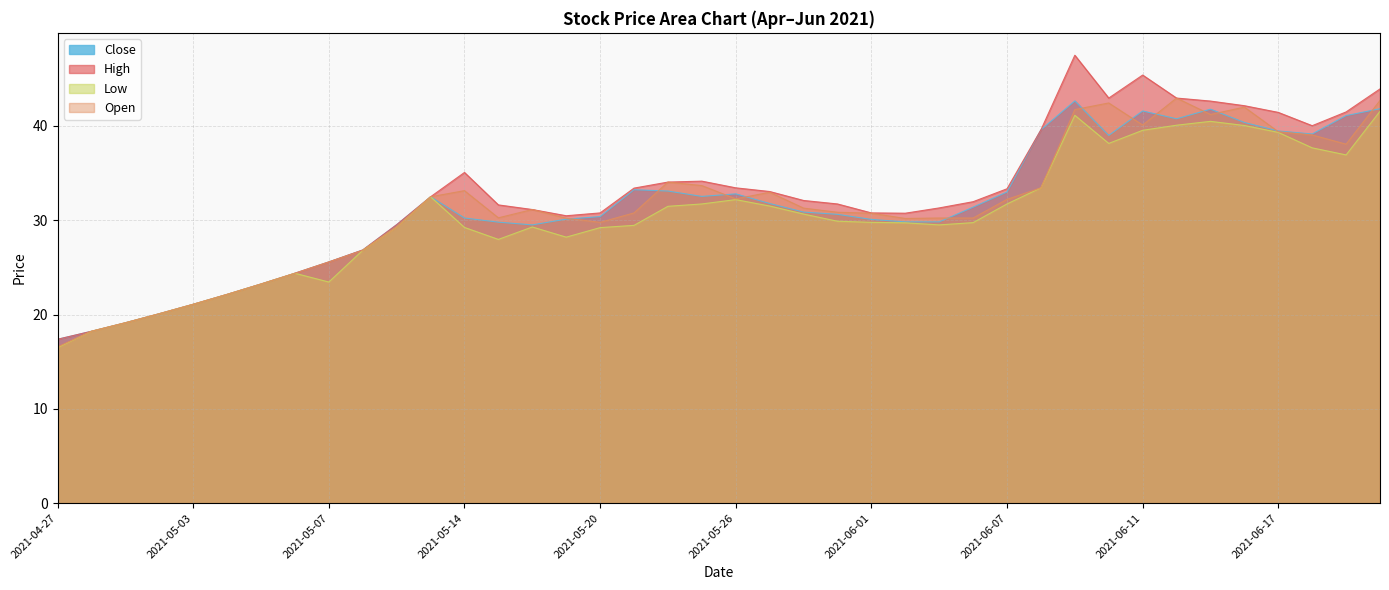

What is the label of the 32nd point from the right?

2021-05-07